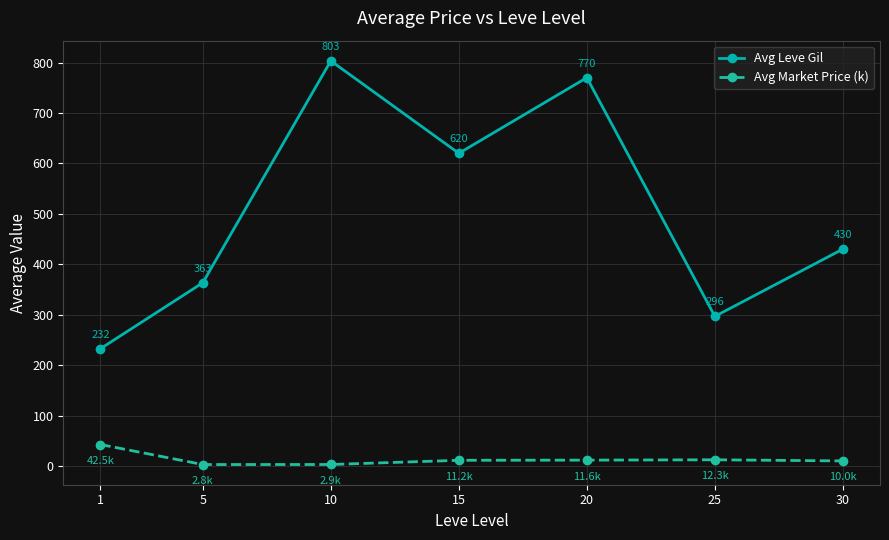

Rank the series by their average value, from highest to lowest.

Avg Leve Gil, Avg Market Price (k)